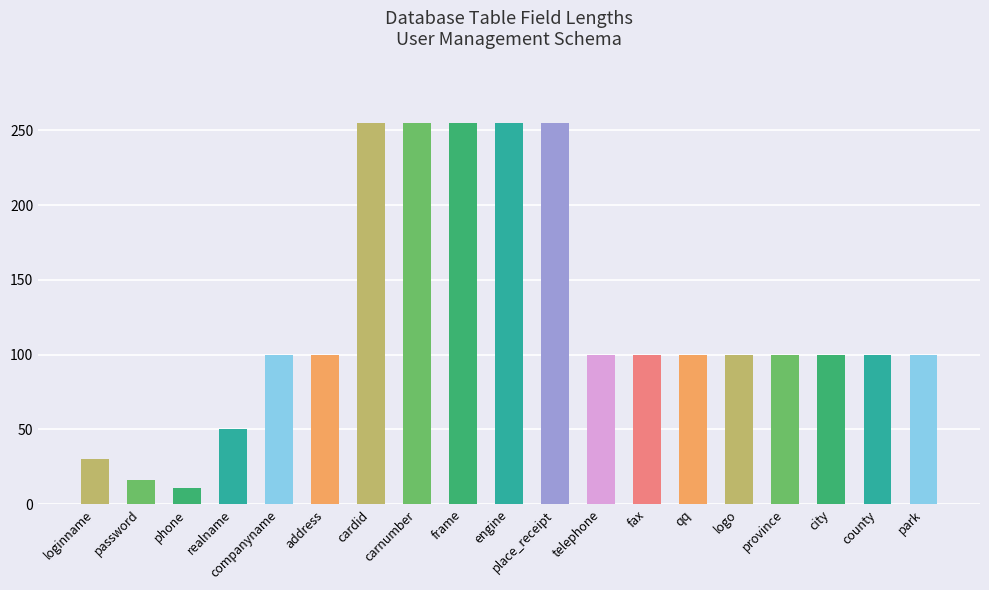

The value at fax is 69. True or false?

False